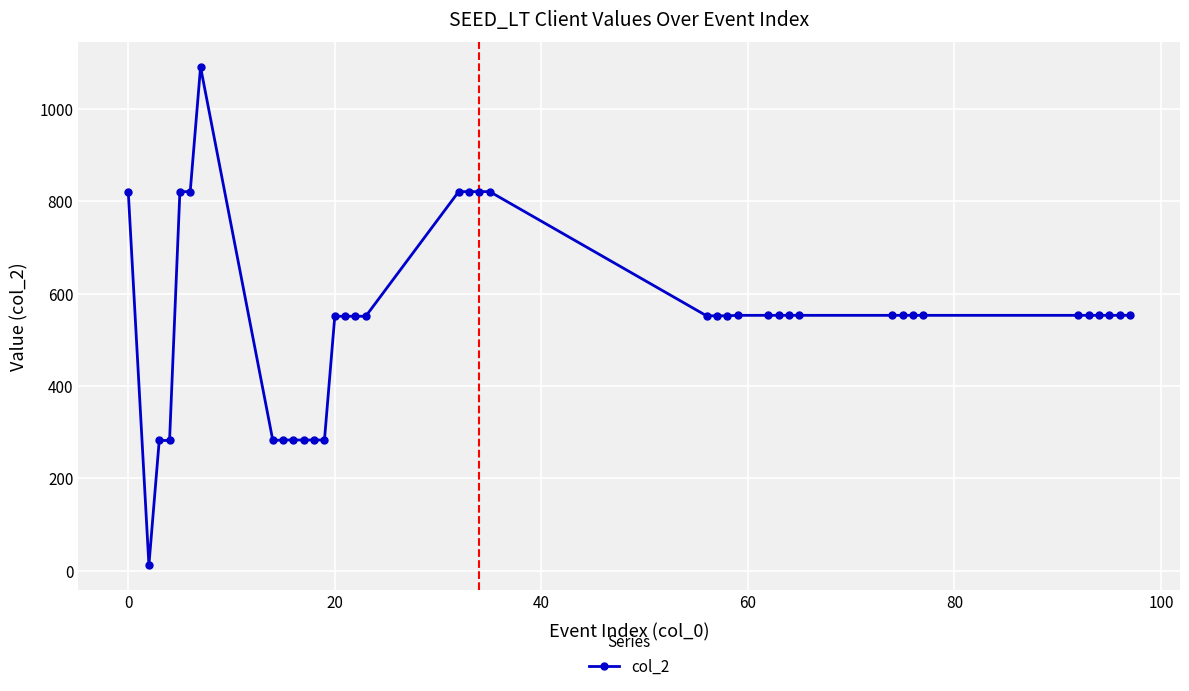

What is the difference between the second highest and second lowest values?

539